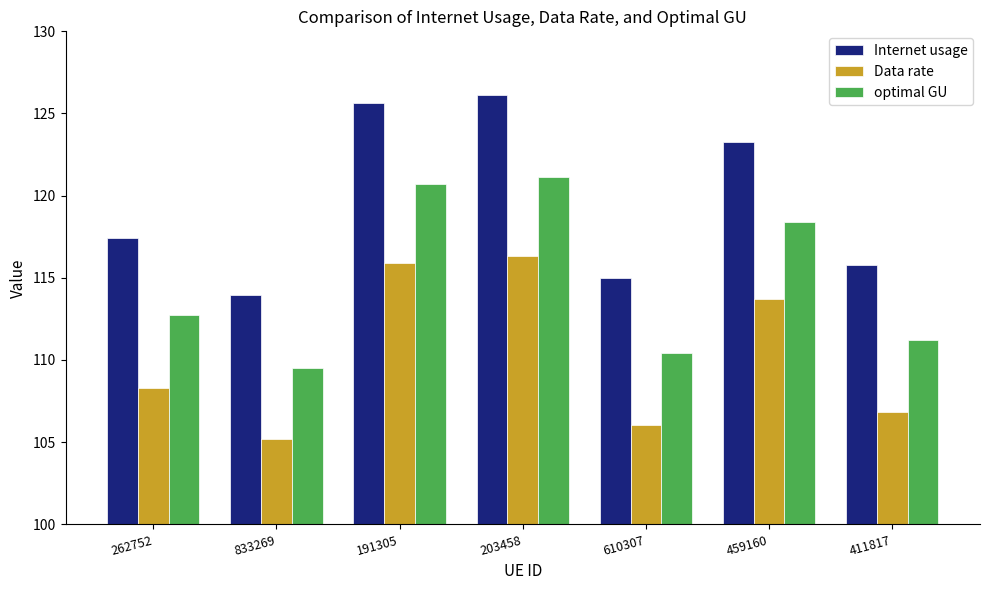

What position from the left is 411817?

7